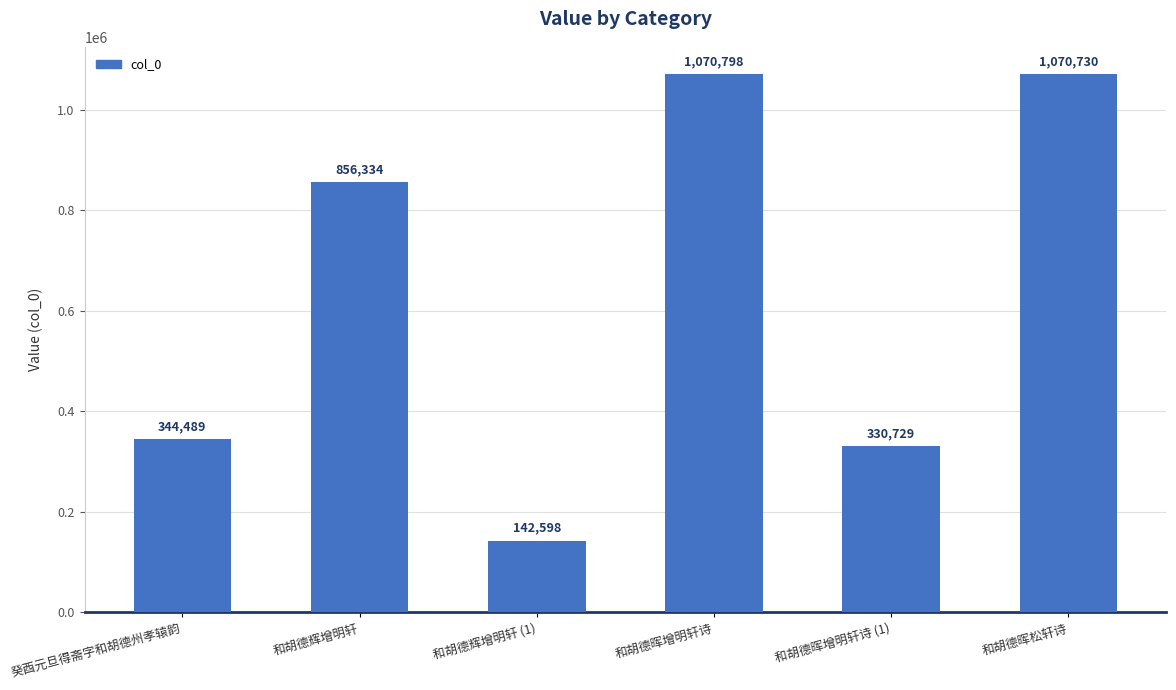

What is the difference between the values at 和胡德辉增明轩 (1) and 和胡德辉增明轩?

713736